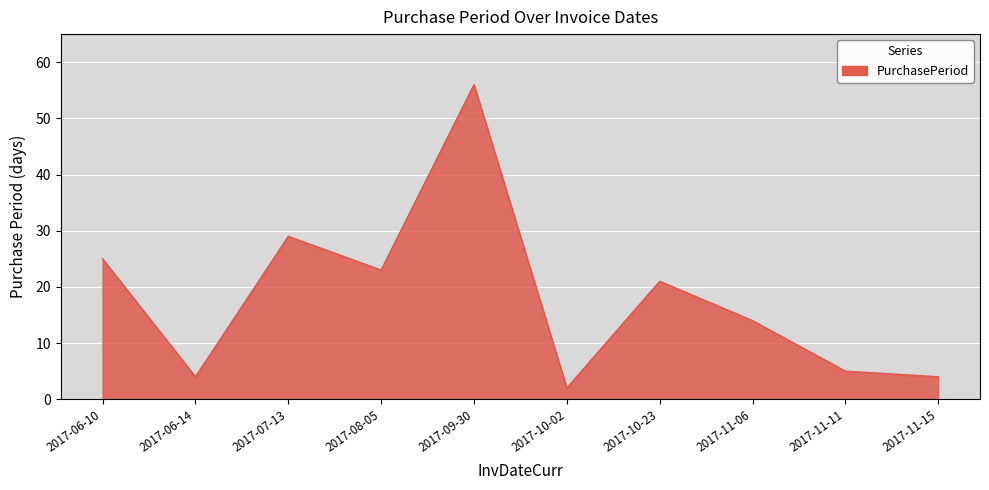

What is the difference between the values at 2017-08-05 and 2017-10-02?

21